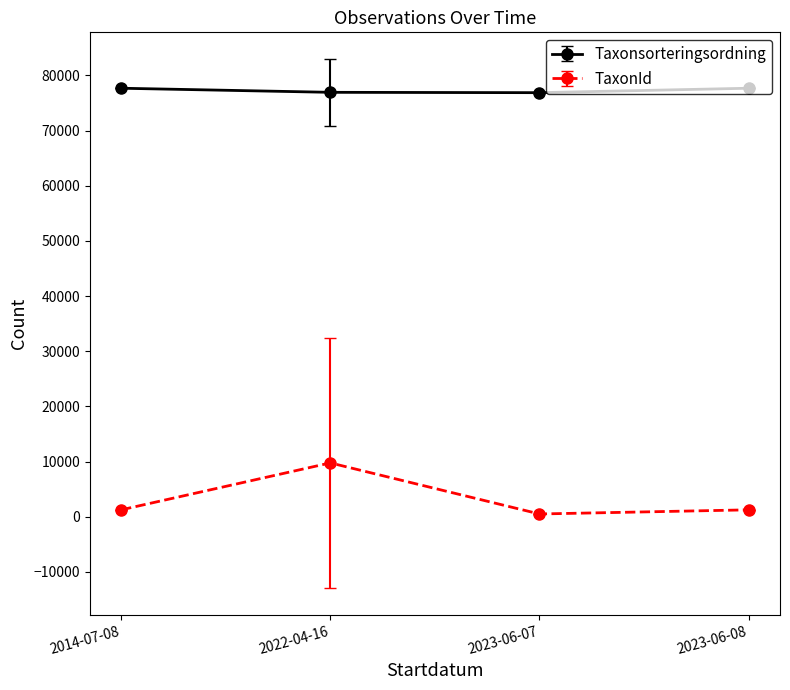

How many data points in Taxonsorteringsordning are less than 77668?

2